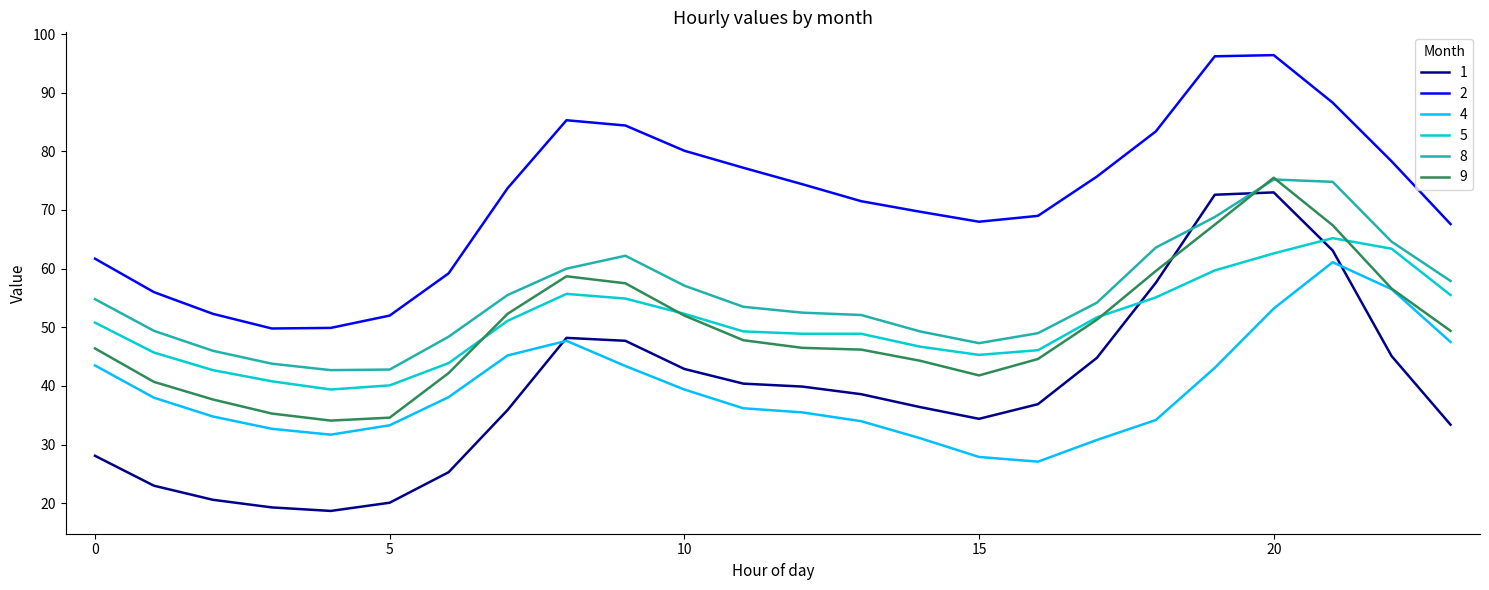

How many intersections are there between 9 and 1?

2